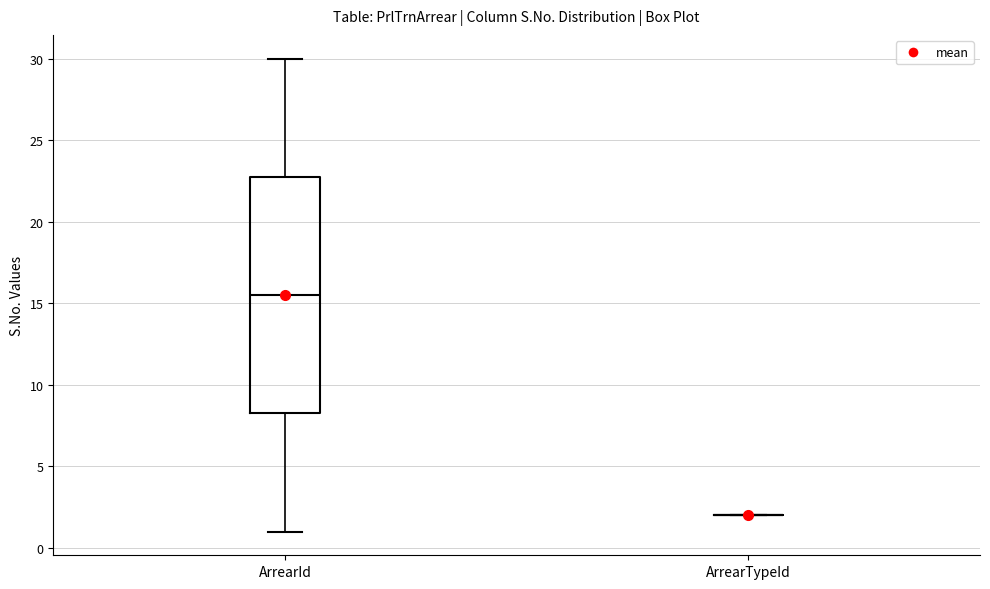

Reading left to right, transcribe this box plot: for each box, give where its median line is, the range the box spans, and where its two whiskers end, as read against the y-axis. The values are not printed on the chart, so give them approximately, as read against the axis.

ArrearId: median 15.5, box 8.5 to 23.0, whiskers 1.0 to 30.0
ArrearTypeId: box collapsed to a line at 2.0, whiskers 2.0 to 2.0